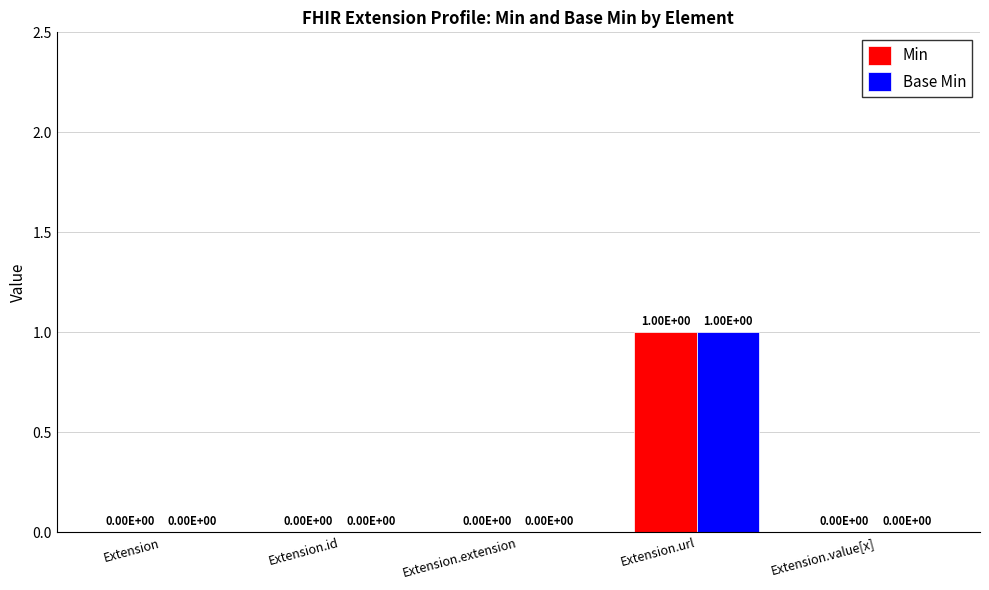

Is it true that Base Min equals -1 at Extension.extension?

False